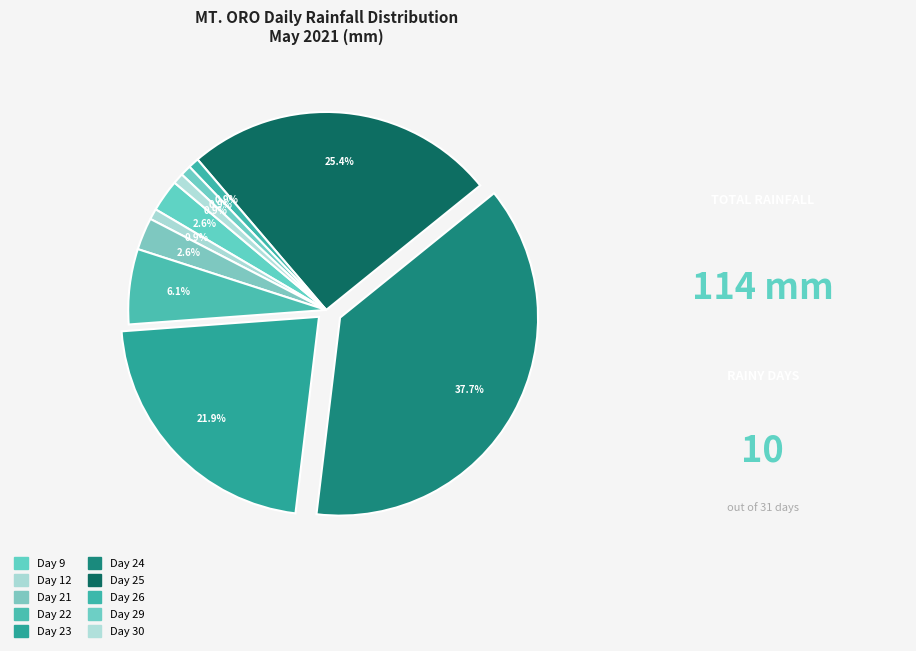

Which has a higher value, Day 12 or Day 22?

Day 22